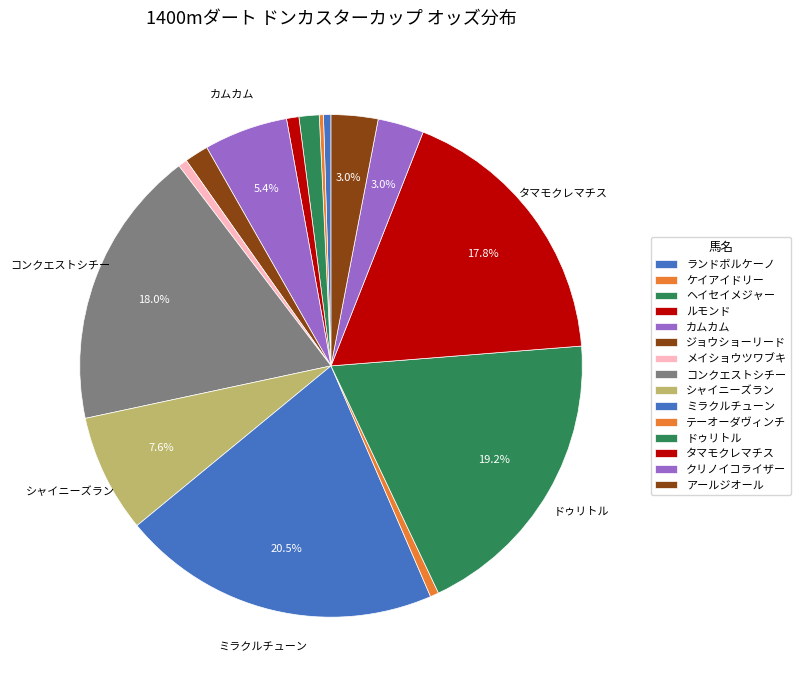

Count the number of slices in the pie.

15